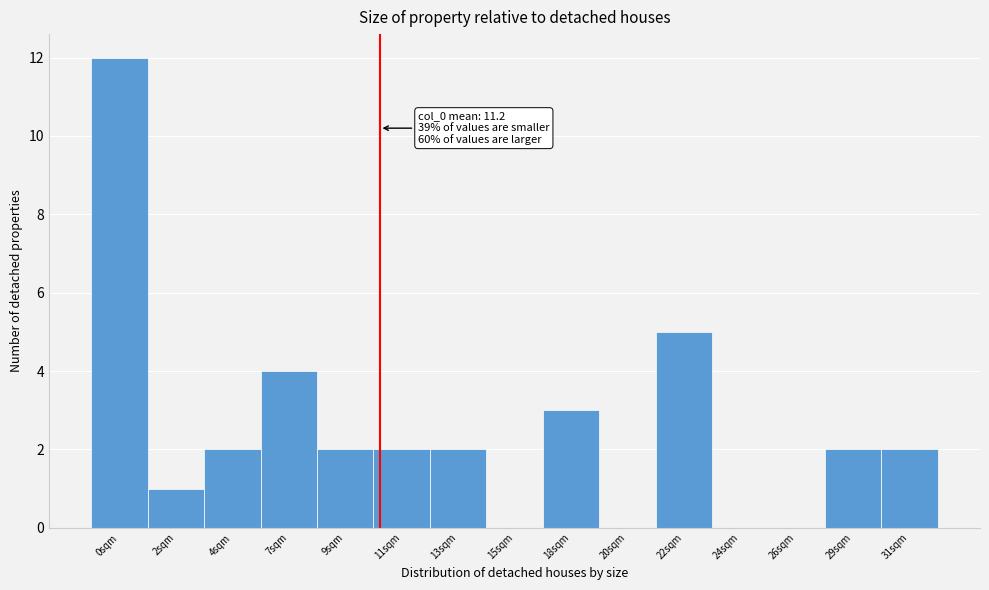

Reading left to right, extract all data points from this chart.

0sqm=12	2sqm=1	4sqm=2	7sqm=4	9sqm=2	11sqm=2	13sqm=2	15sqm=0	18sqm=3	20sqm=0	22sqm=5	24sqm=0	26sqm=0	29sqm=2	31sqm=2